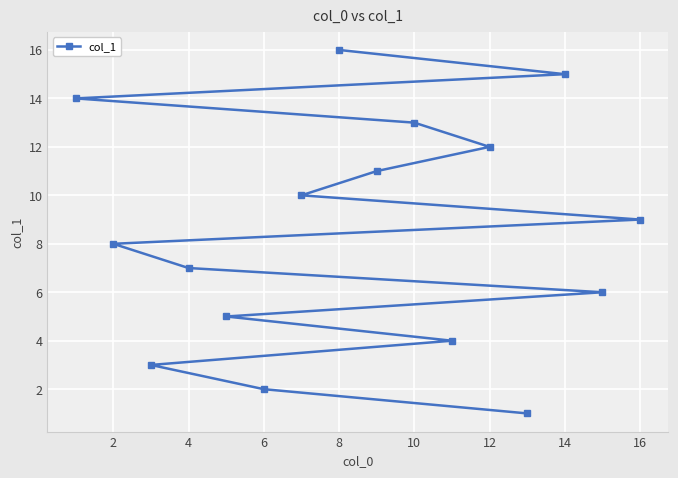

True or false: the data has more than 2 interior local peaks.

False